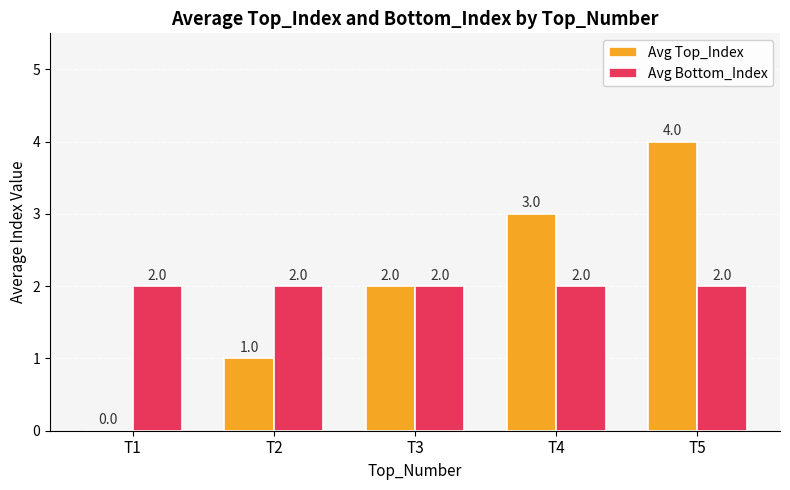

Does the chart contain stacked bars?

No